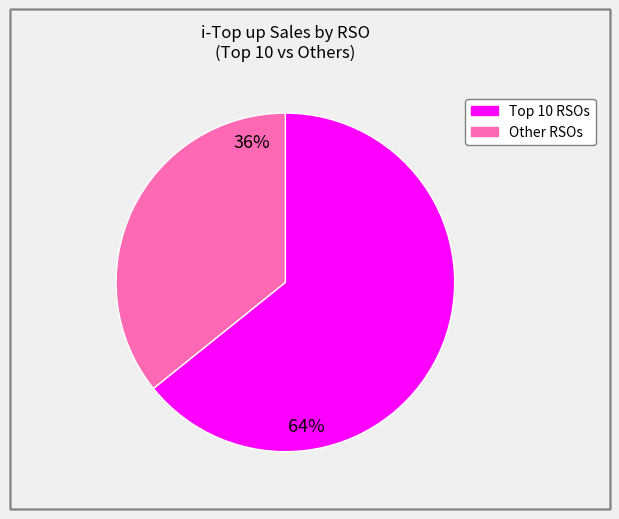

Does any single category account for the majority?

Yes